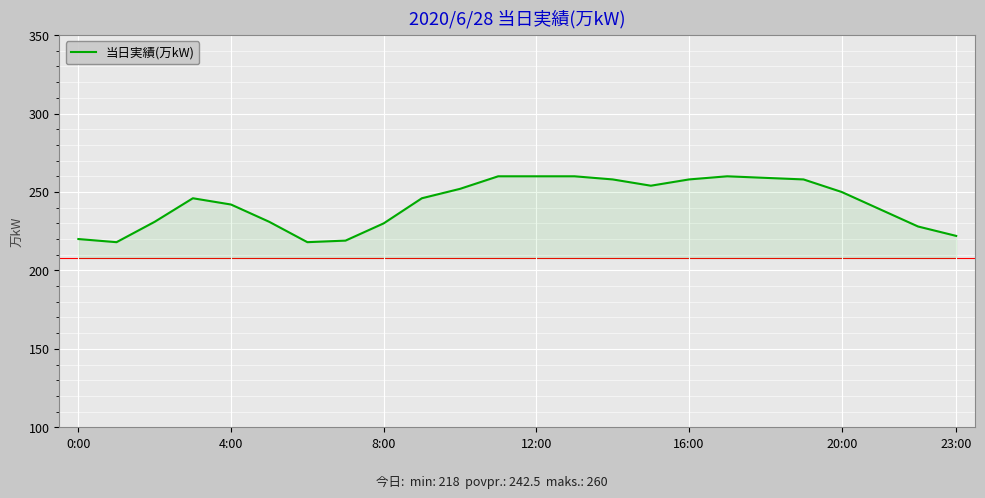

How many lines are shown in the chart?

1